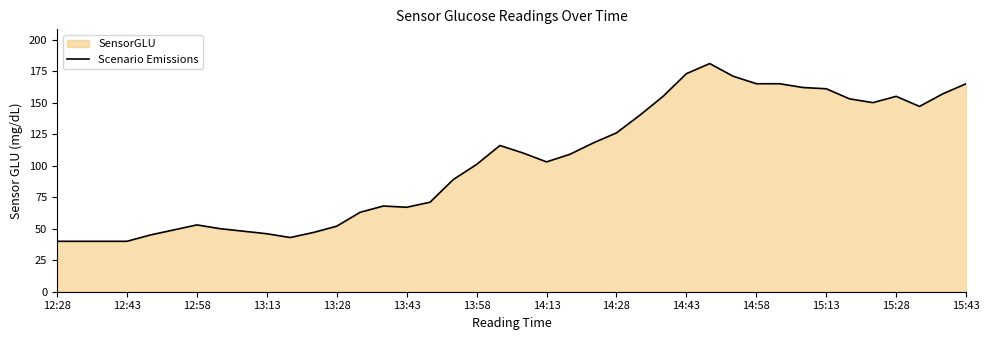

What is the difference between the maximum and minimum values?

141